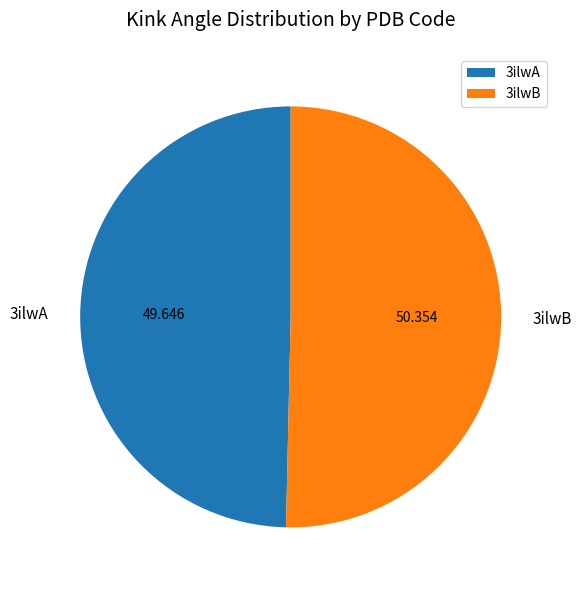

Approximately how many times larger is the value at 3ilwB compared to 3ilwA?

1.0